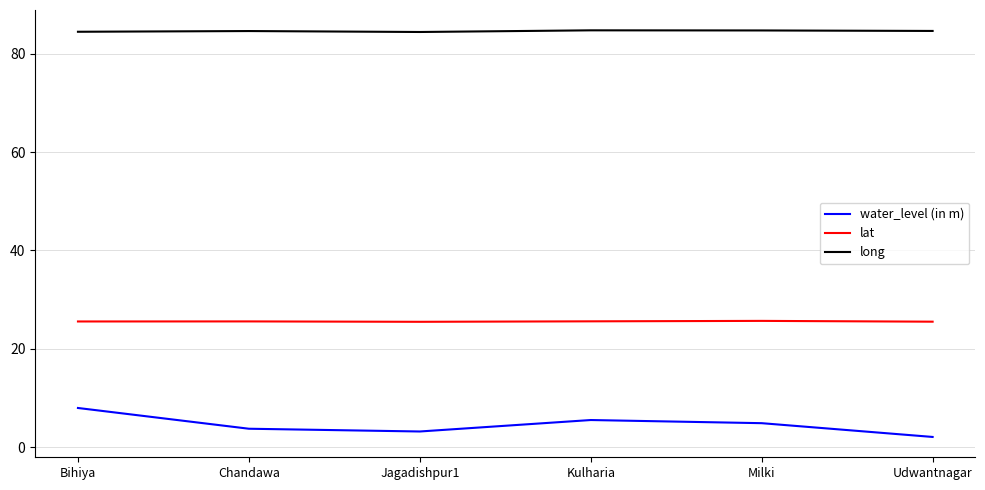

Rank the series by their maximum value, from lowest to highest.

water_level (in m), lat, long